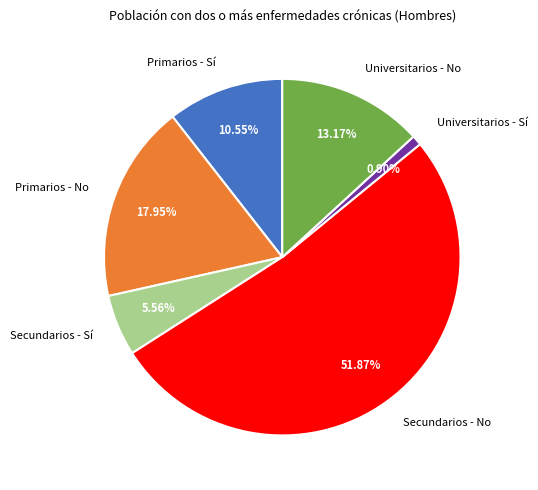

True or false: Universitarios - Sí accounts for 1% of the total.

True